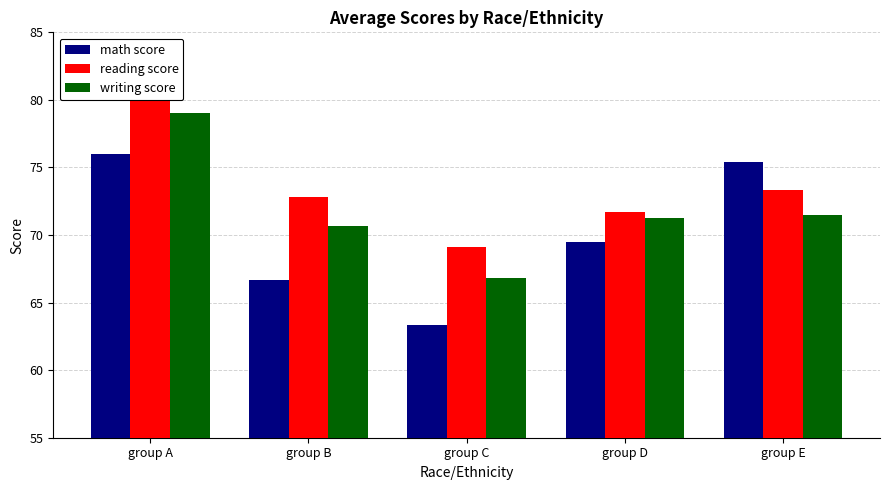

At how many categories does at least one series exceed 64?

5